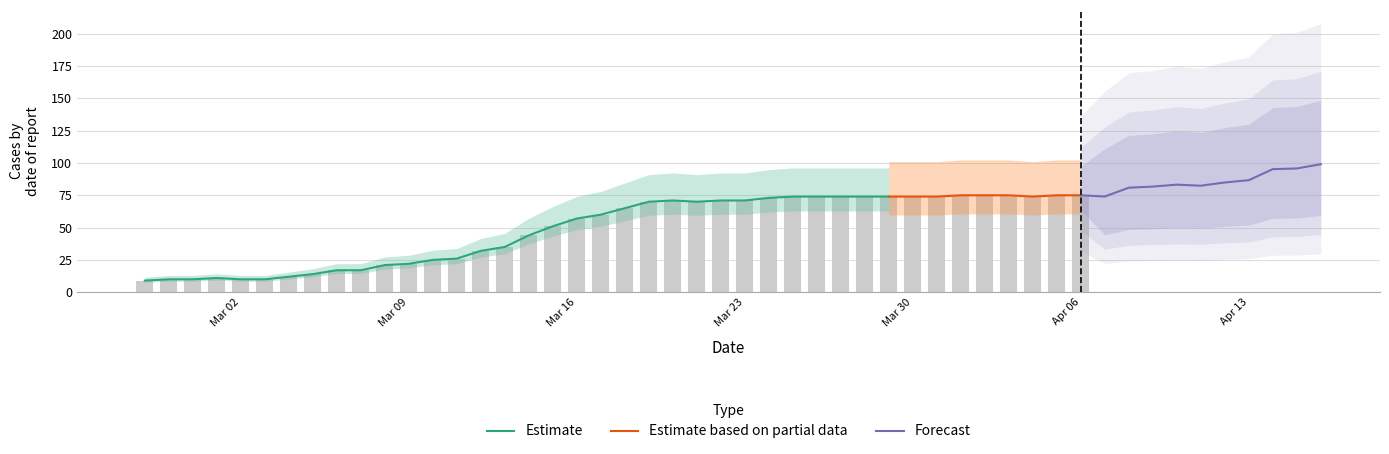

Where does the data first go above 65?

2020-03-19